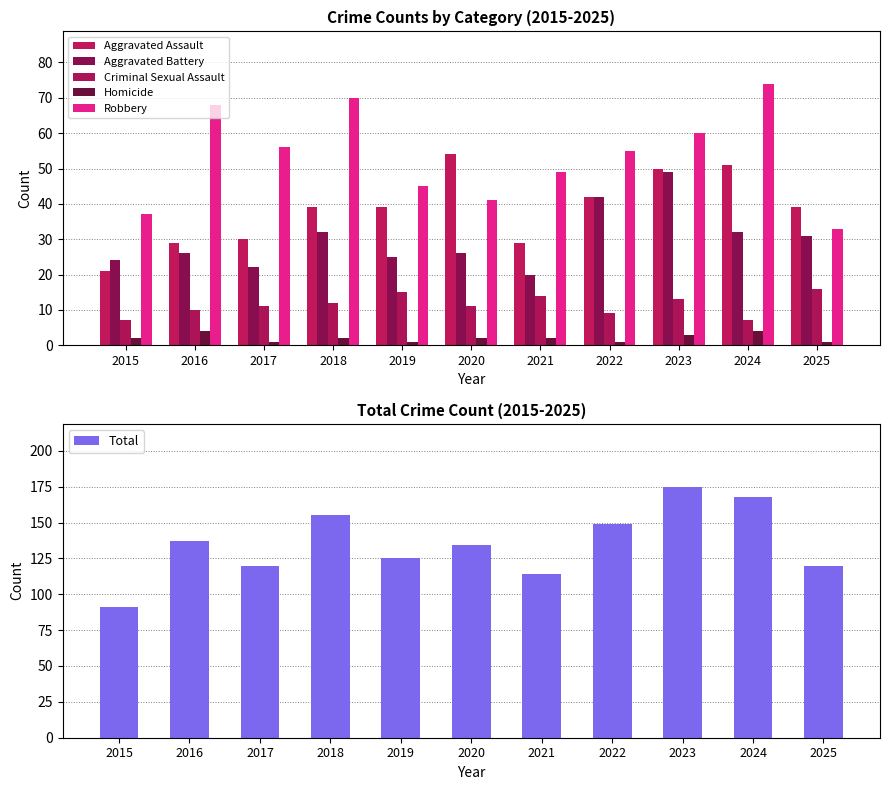

The Total series shows 155 at 2018. True or false?

True